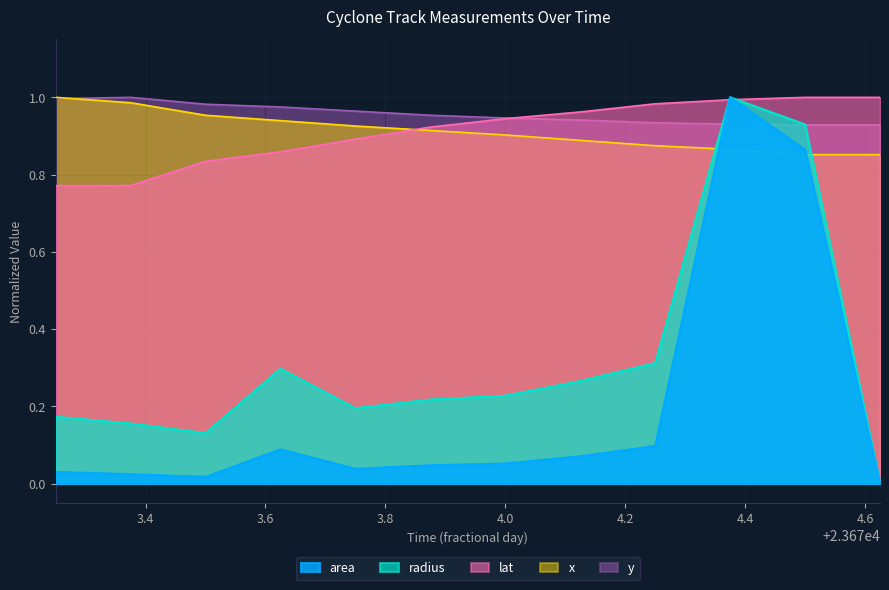

Is the value of radius at 23674.25 greater than the value of y at 23673.75?

No